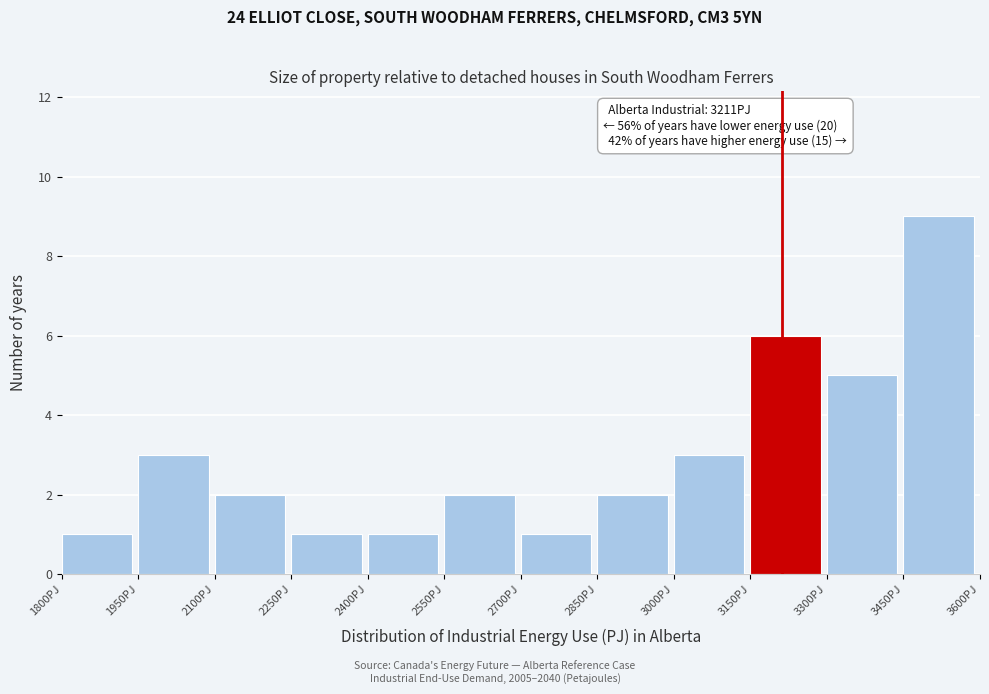

Which range on the x-axis has the tallest bar?

3450 to 3600